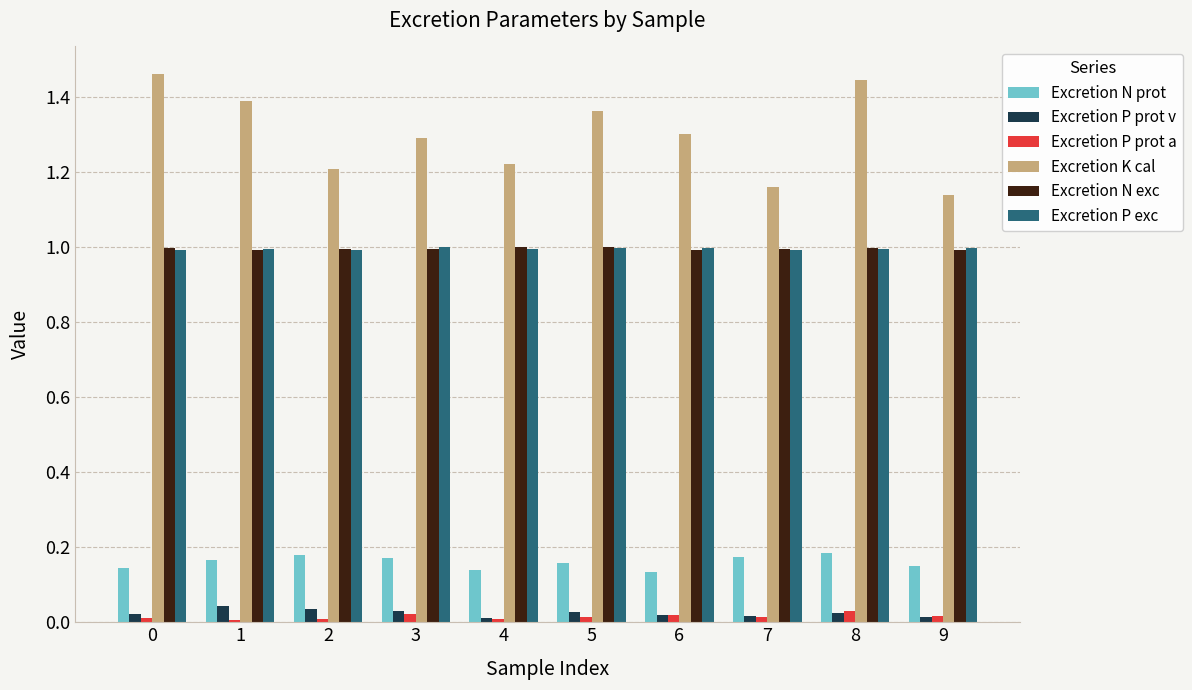

Which series changed the most between 0 and 1?

Excretion K cal